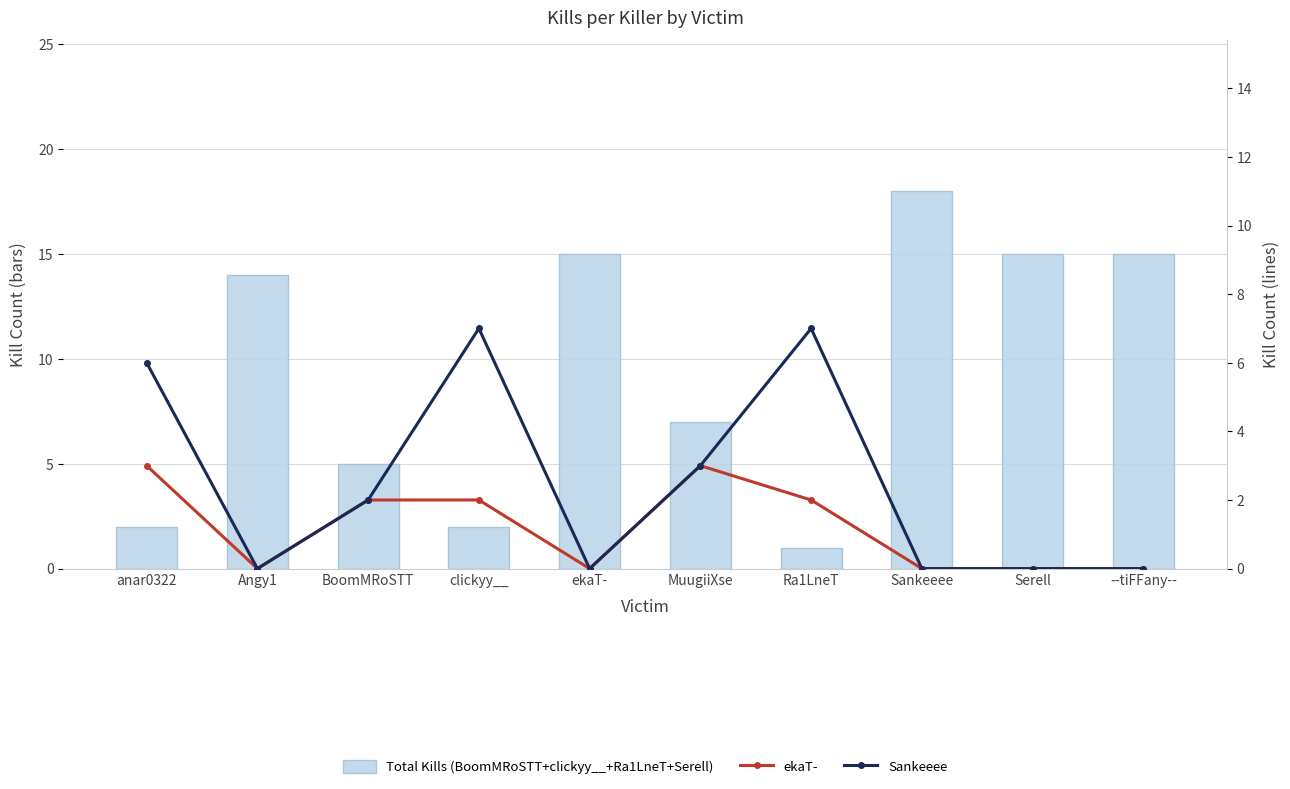

What is the sum of the Total Kills (BoomMRoSTT+clickyy__+Ra1LneT+Serell) values at Serell and Angy1?

29